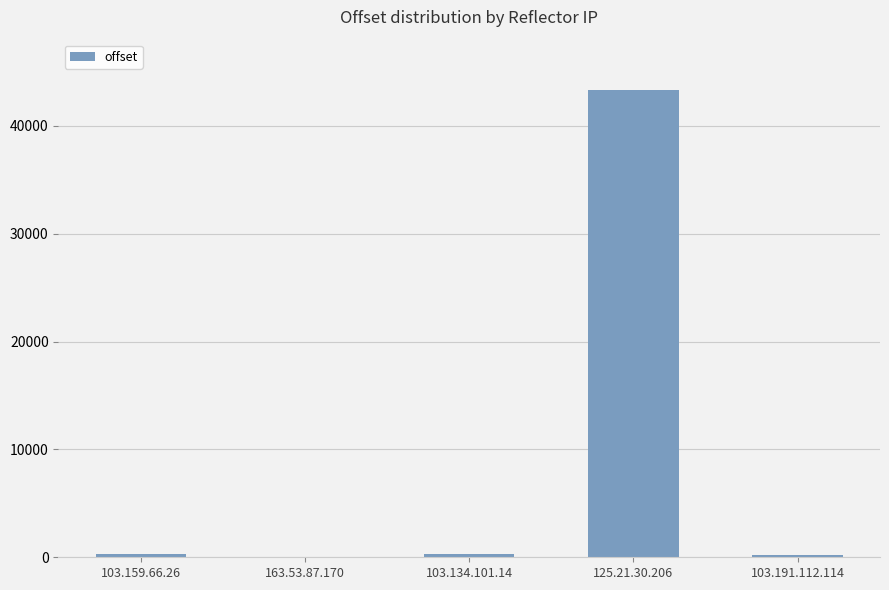

How many series are shown in this chart?

1